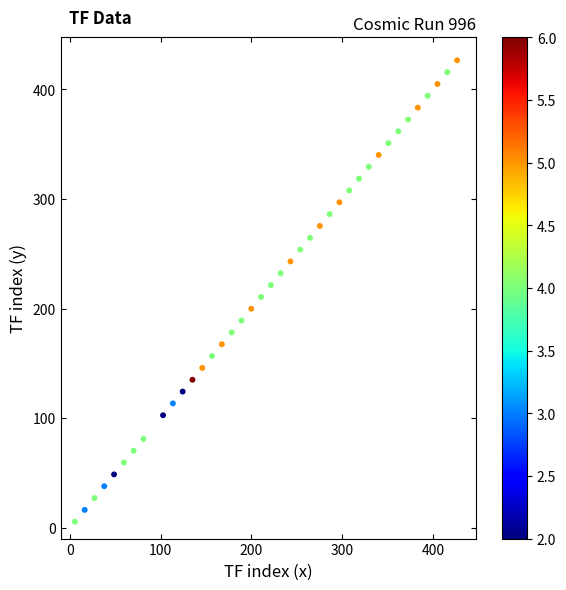

What is the range of X values (max minus min)?

421.2